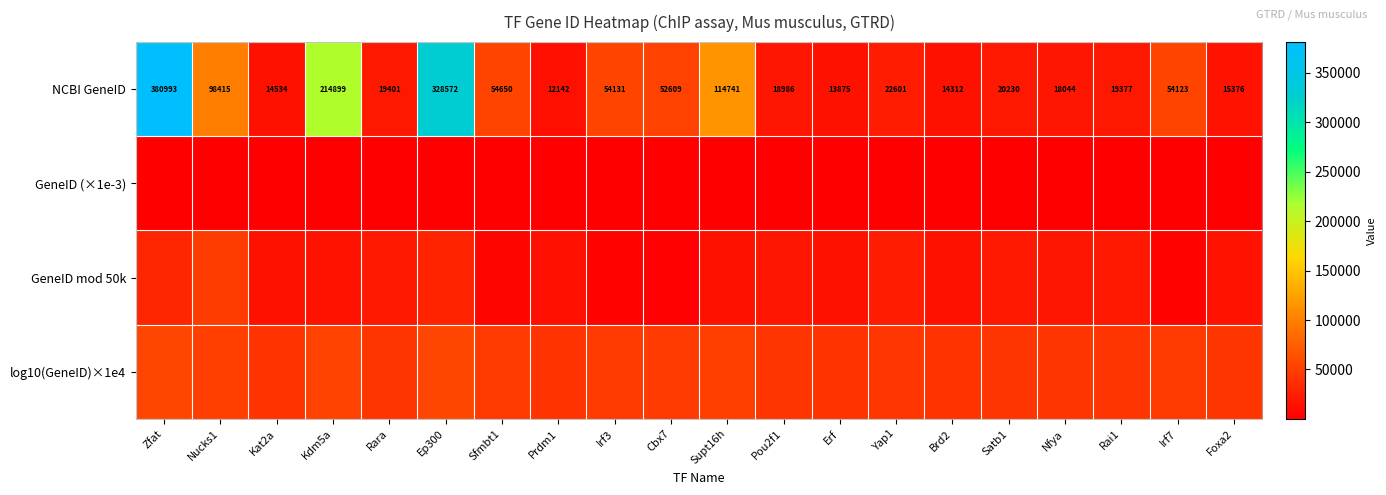

At which label does NCBI GeneID first exceed 22601?

Zfat